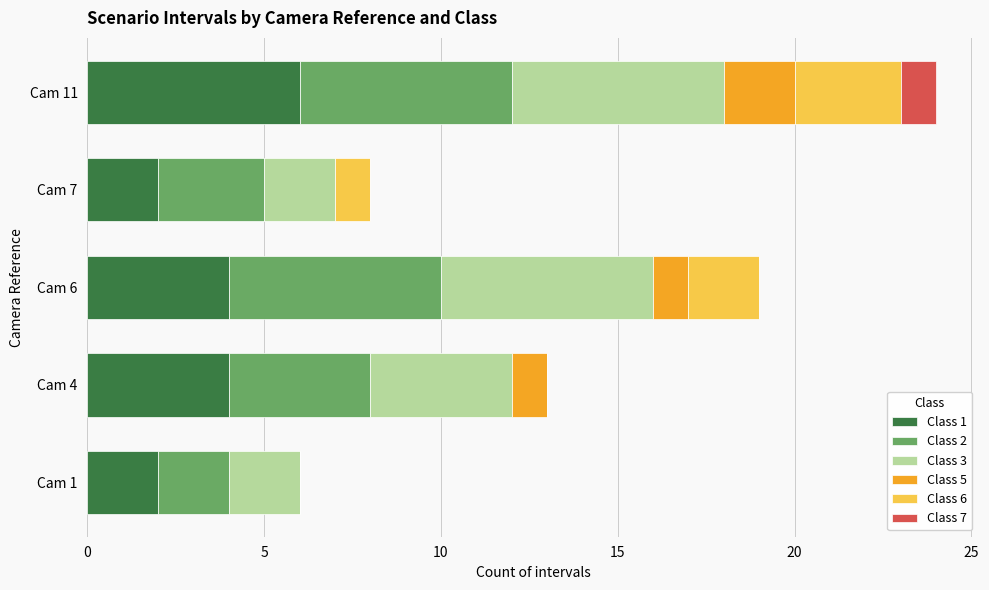

Is it true that Class 1 equals 2 at Cam 11?

False